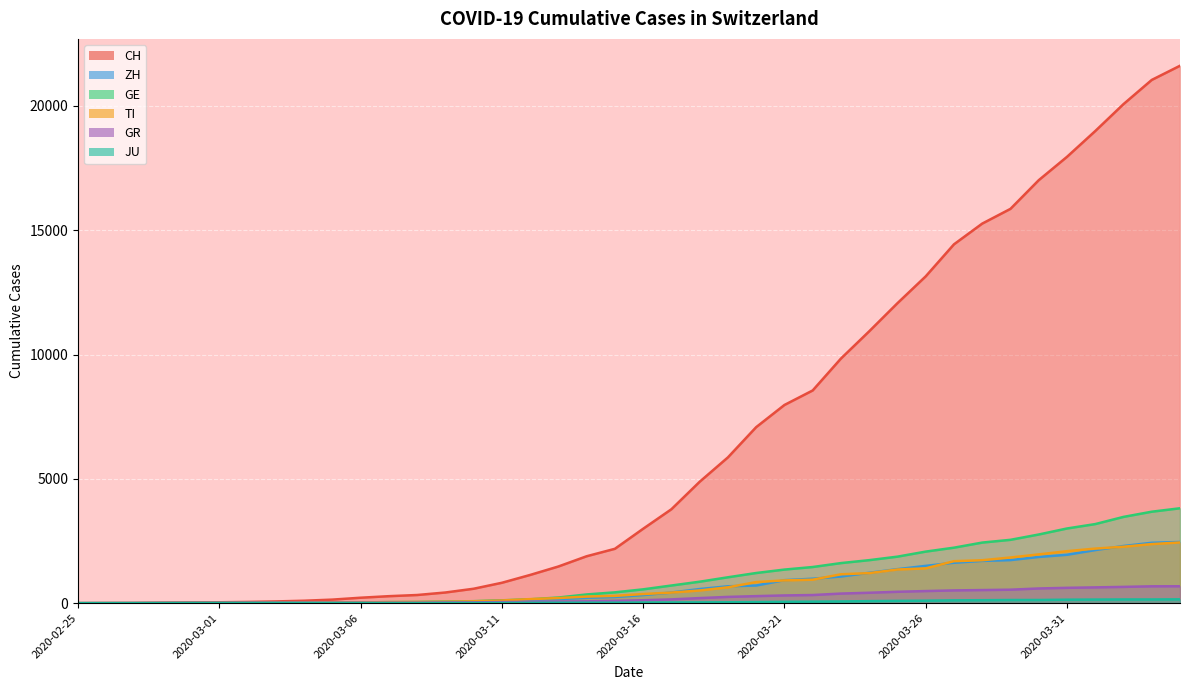

Where does the GR series first go above 118?

2020-03-17